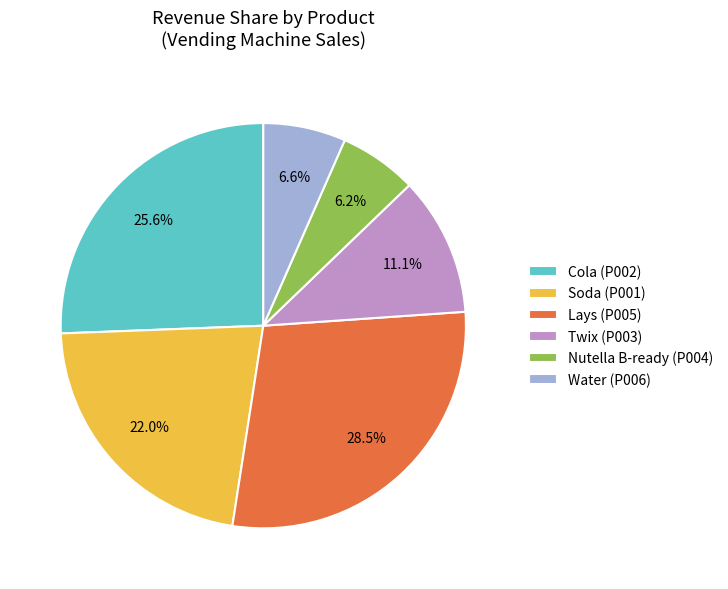

Combined, what portion of the pie is Cola (P002) and Water (P006)?

32.2%